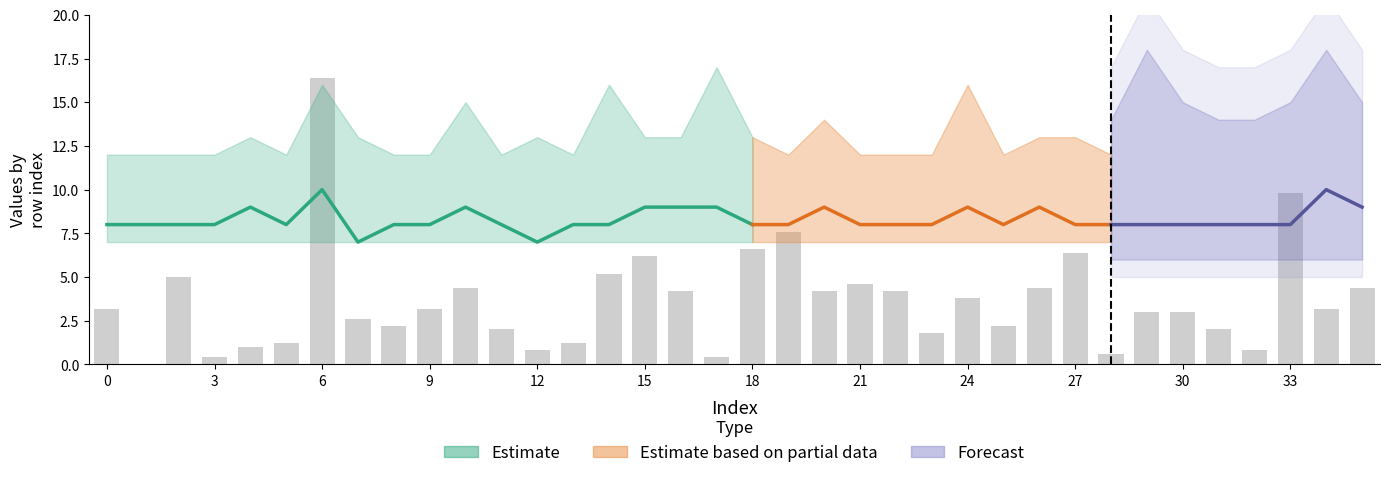

What is the value of the 23rd bar from the left?

4.2